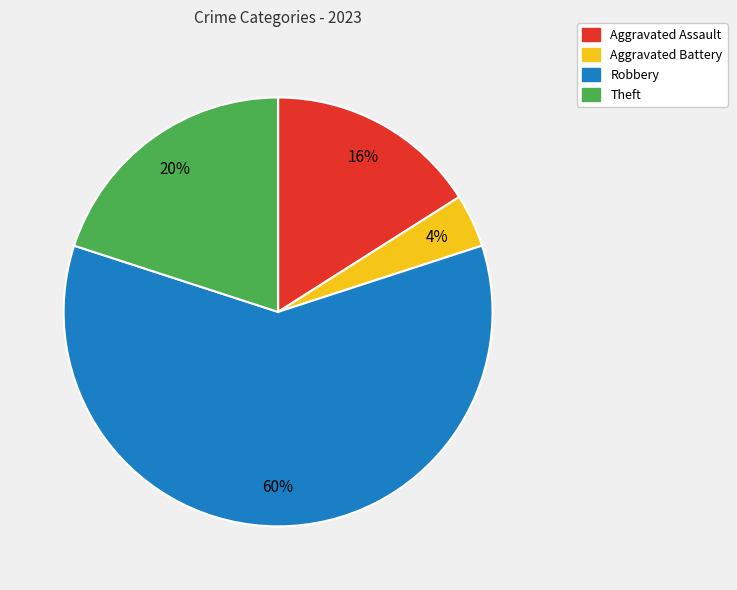

To the nearest percent, what percentage of the pie is Aggravated Battery?

4%